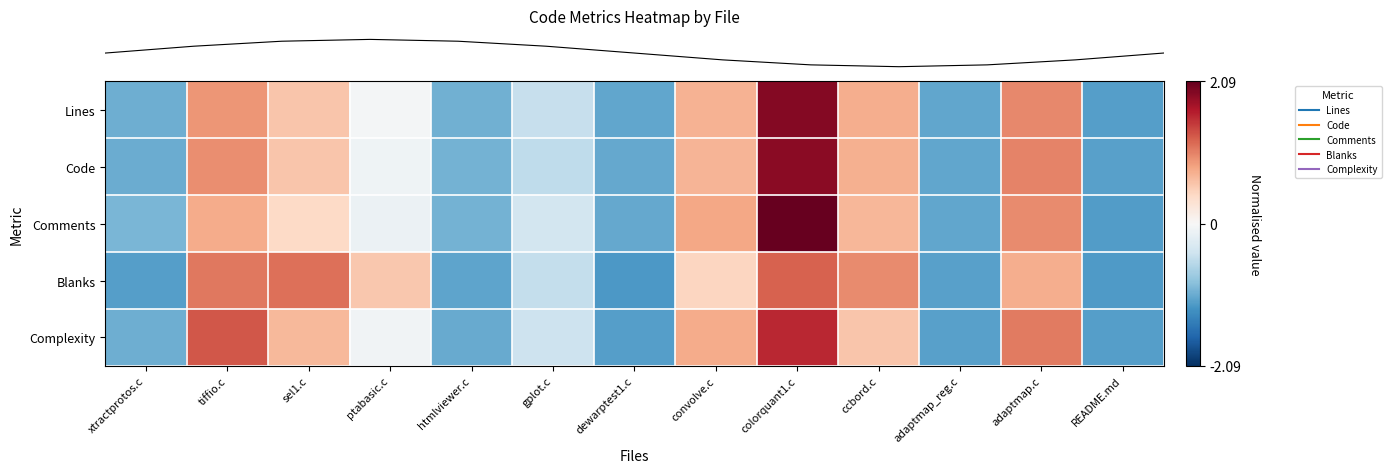

How many data points does each series have?

13